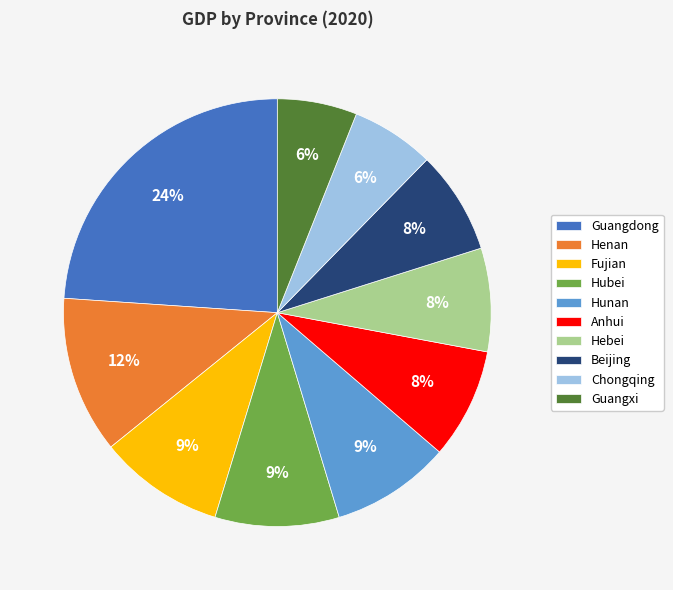

Is there a majority slice in this chart?

No